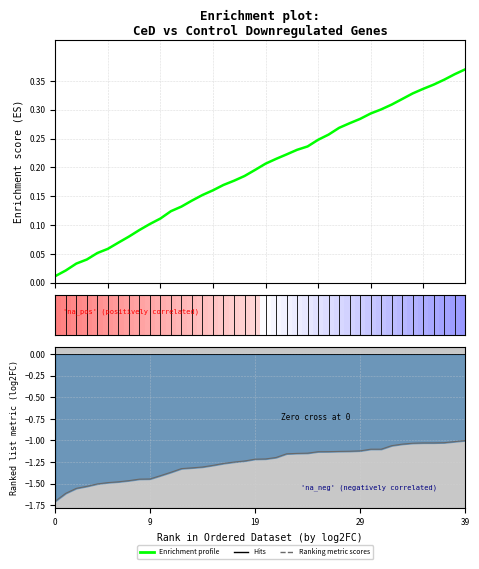

What is the sum of all Ranking metric scores values?

-50.2